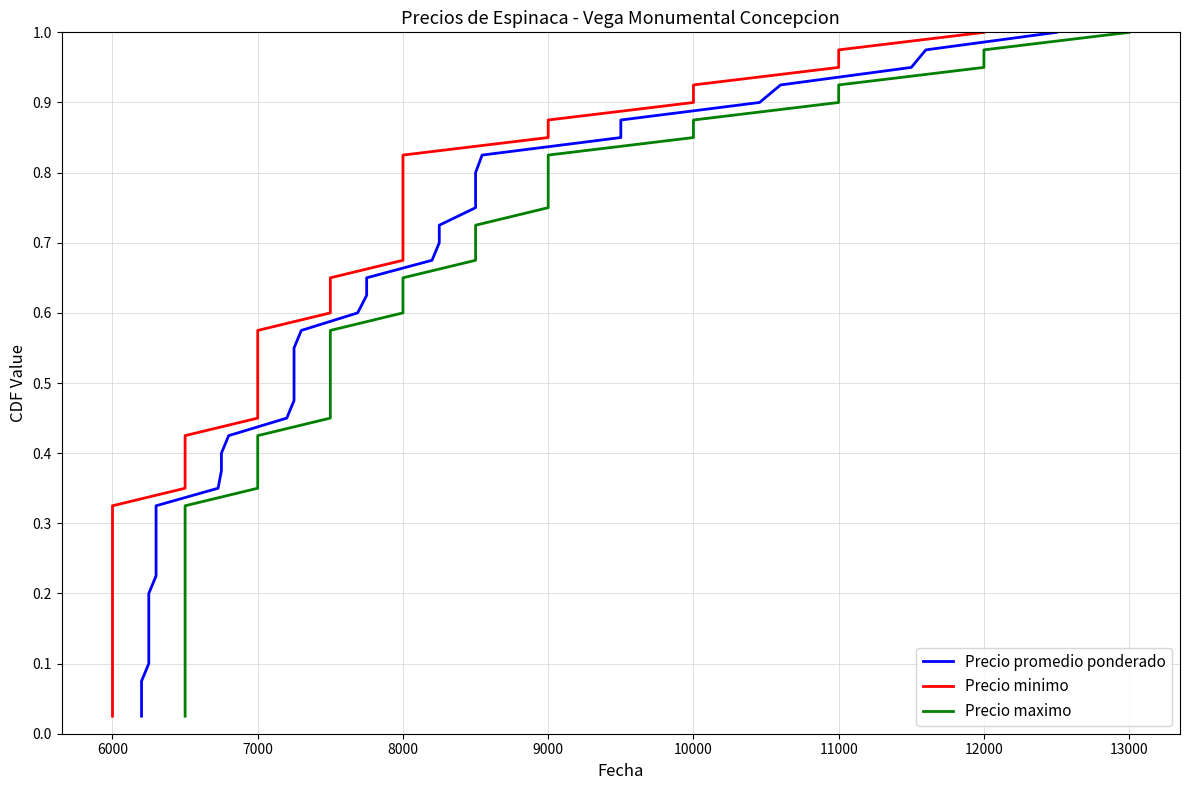

What is the average value of the Precio maximo series?

0.5